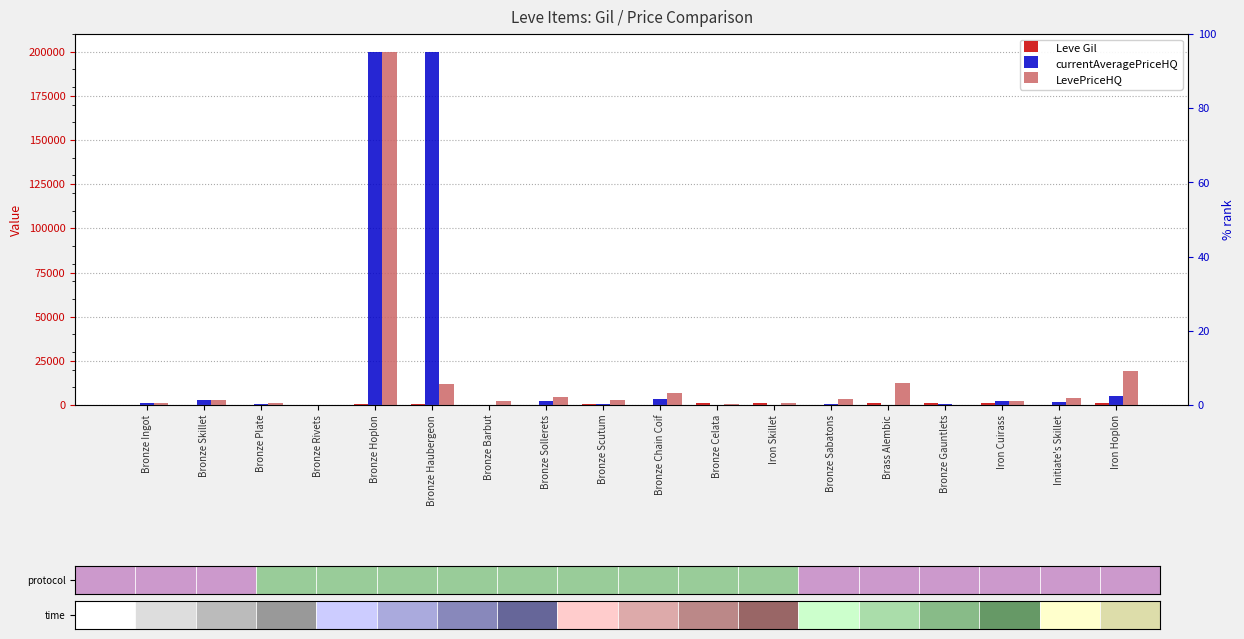

What is the label of the 16th bar from the left?

Iron Cuirass